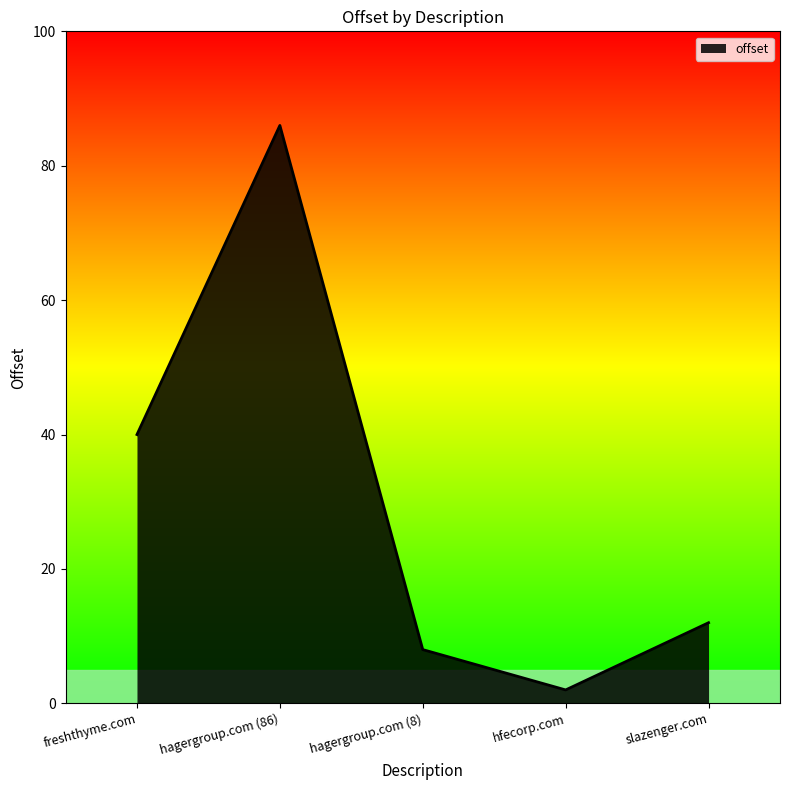

Rank the categories by value from highest to lowest.

hagergroup.com (86), freshthyme.com, slazenger.com, hagergroup.com (8), hfecorp.com